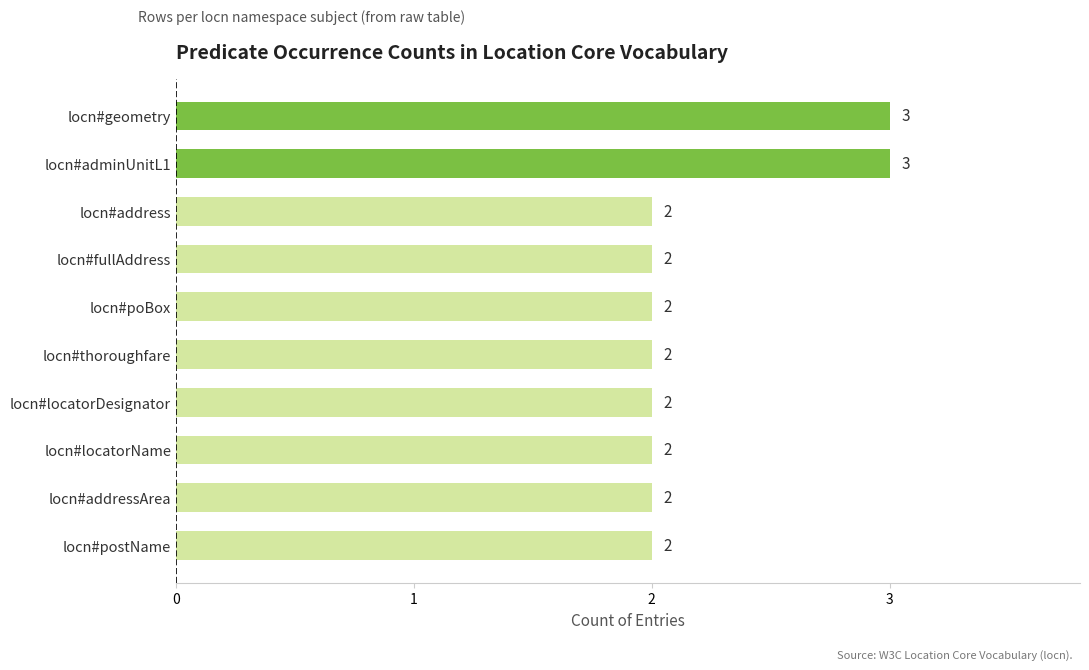

Reading top to bottom, transcribe all the data shown in this chart.

locn#geometry=3	locn#adminUnitL1=3	locn#address=2	locn#fullAddress=2	locn#poBox=2	locn#thoroughfare=2	locn#locatorDesignator=2	locn#locatorName=2	locn#addressArea=2	locn#postName=2